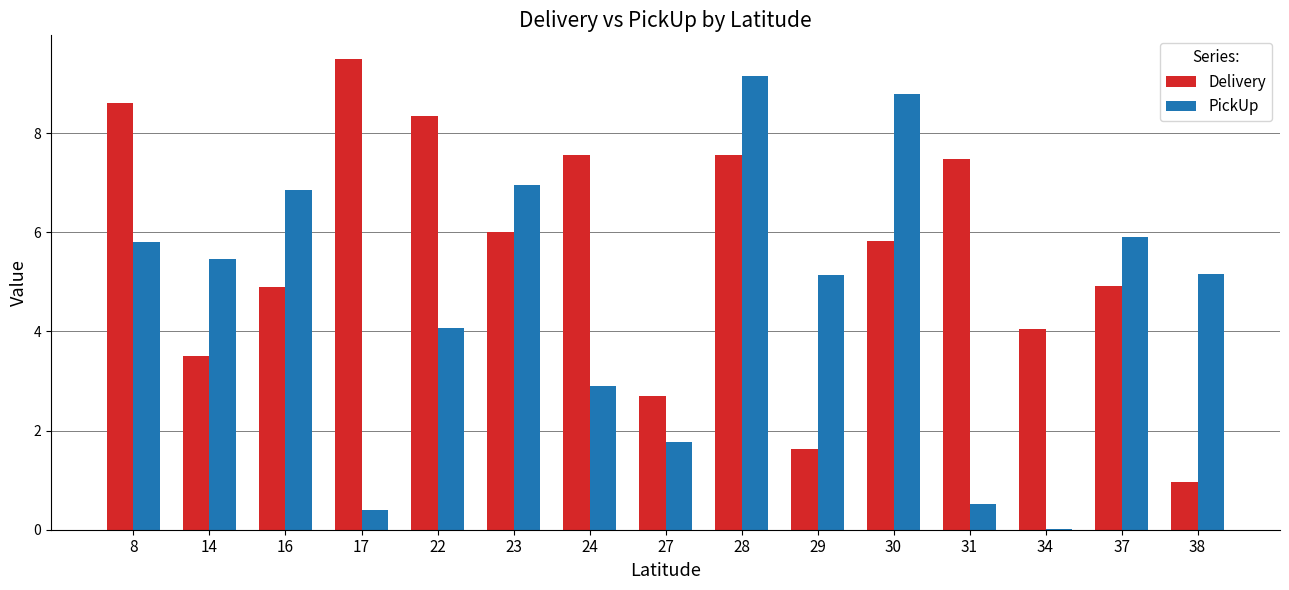

What is the total value across all series at 24?

10.5